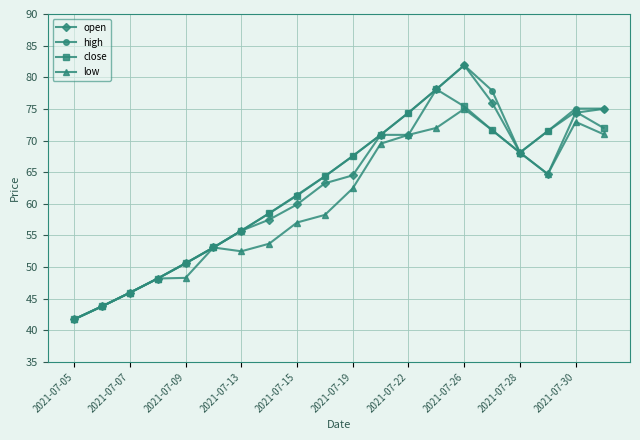

What is the minimum value for low?

41.8